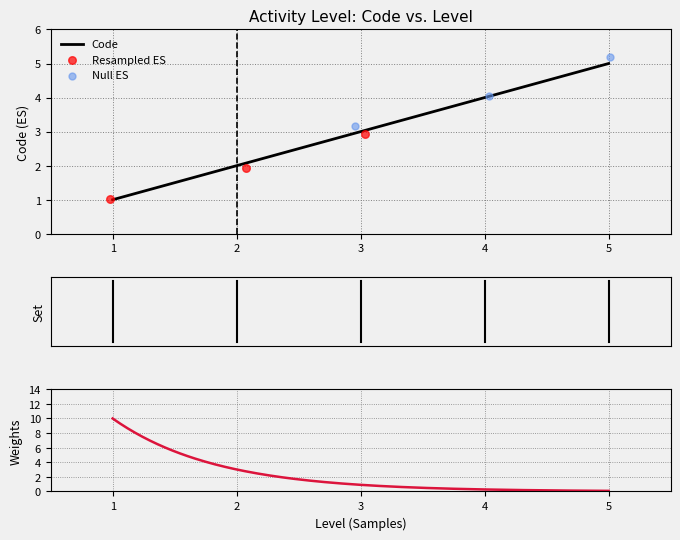

What is the ratio of the value at 1 to the value at 5?

0.2